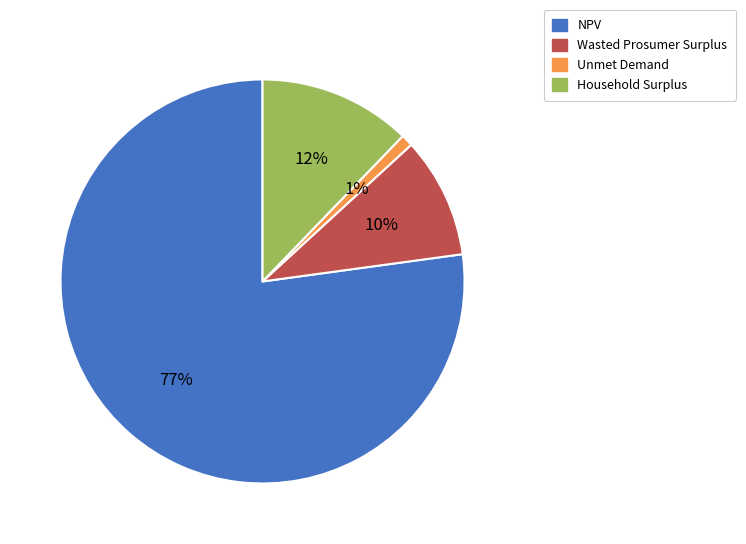

What is the smallest slice in the pie chart?

Unmet Demand